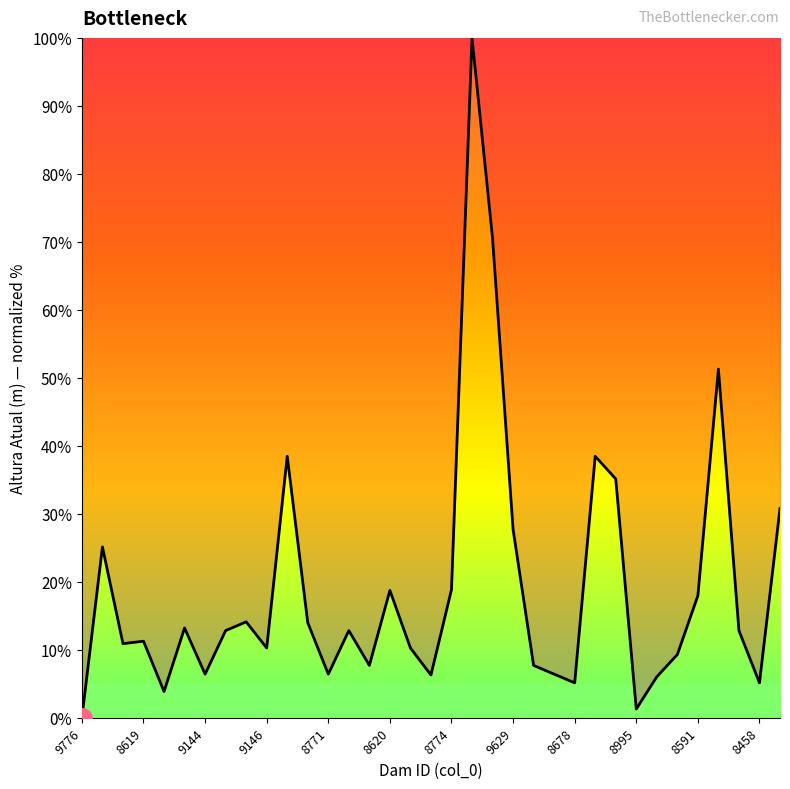

What is the maximum value shown in the chart?

100.0